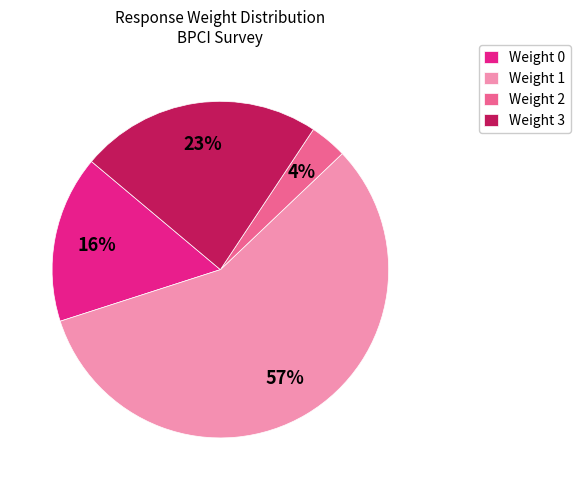

Which slice is the largest?

Weight 1